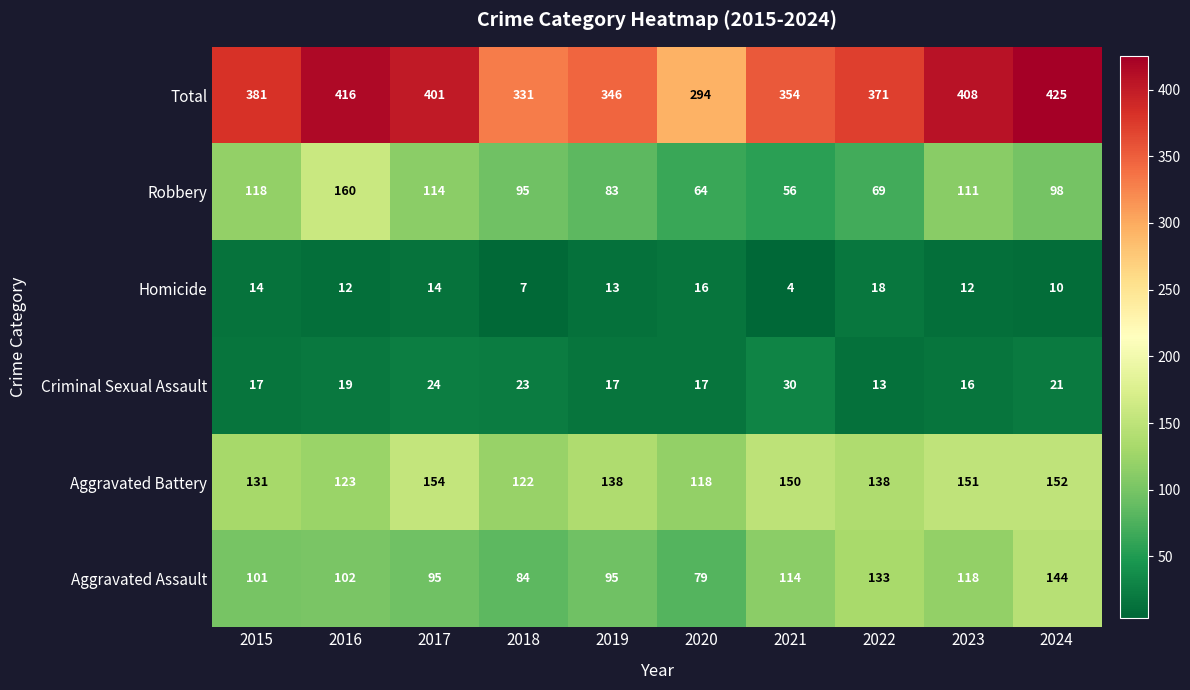

Which series changed the most between 2015 and 2022?

Robbery